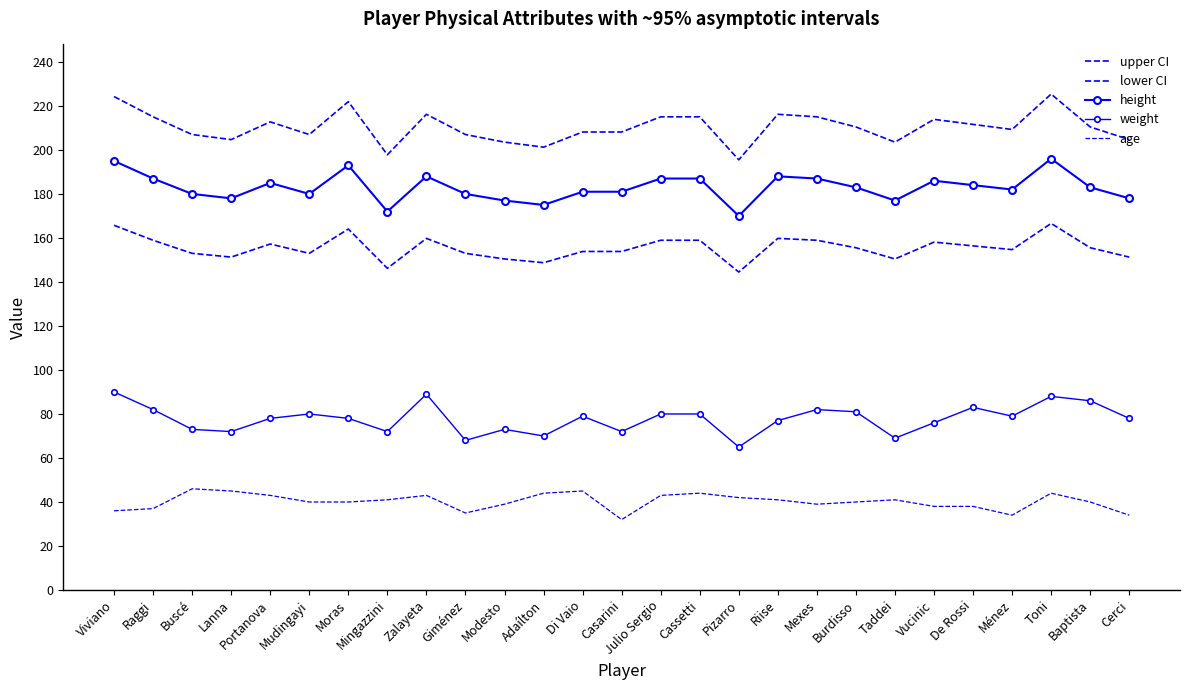

What is the average value of the lower CI series?

155.5